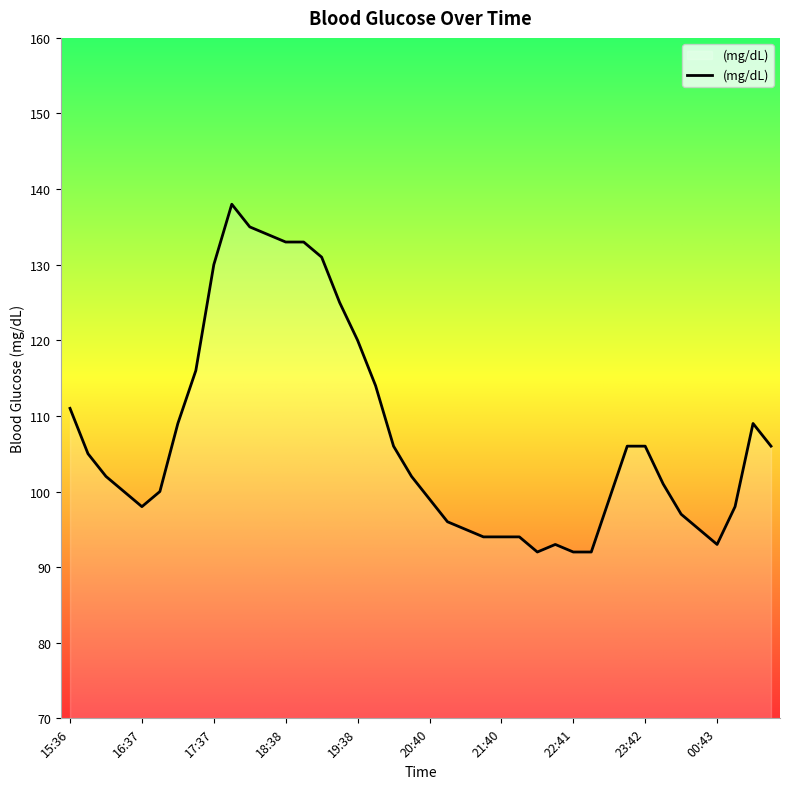

What is the greatest value displayed?

138